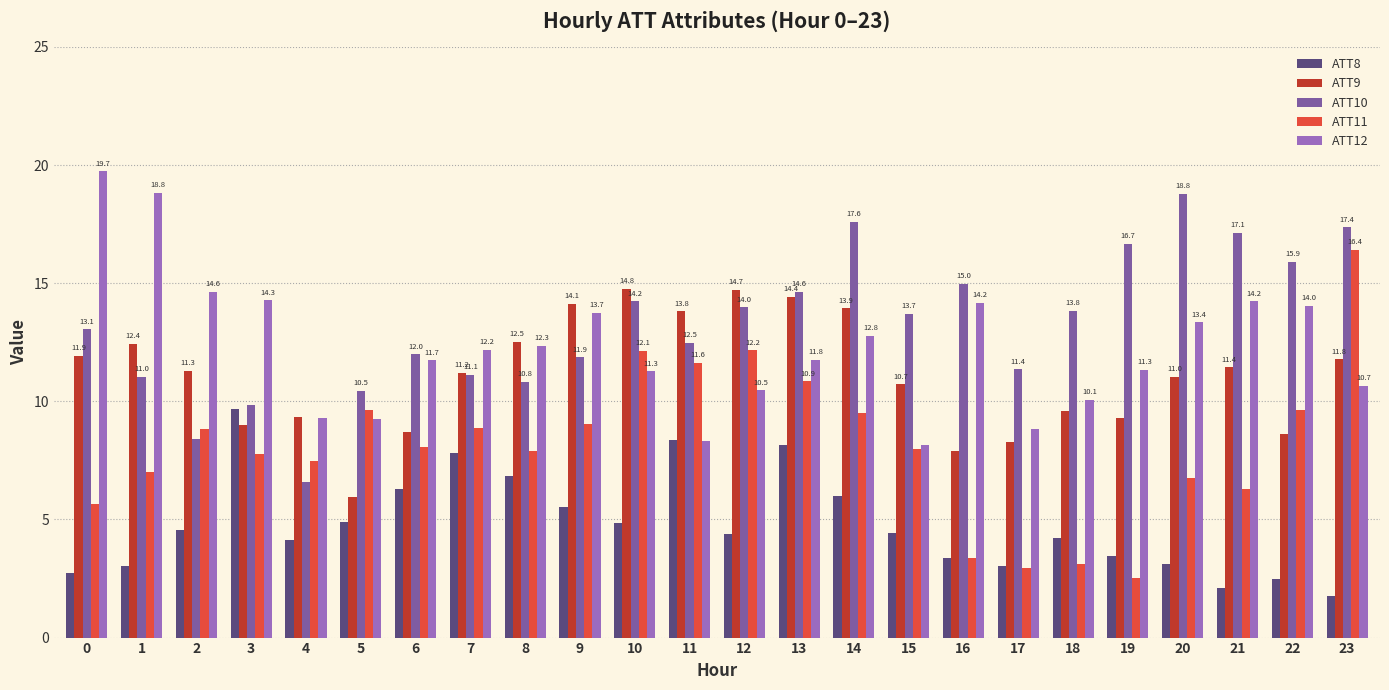

List the series in order of their peak value, highest first.

ATT12, ATT10, ATT11, ATT9, ATT8